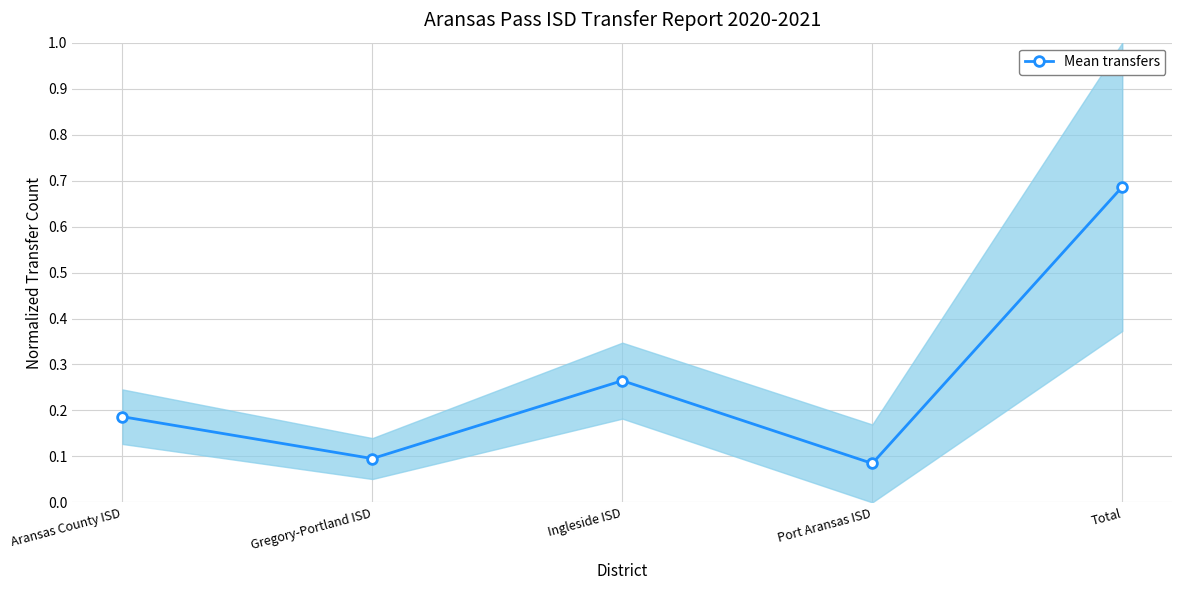

Count the values in the range 0 to 1.

5